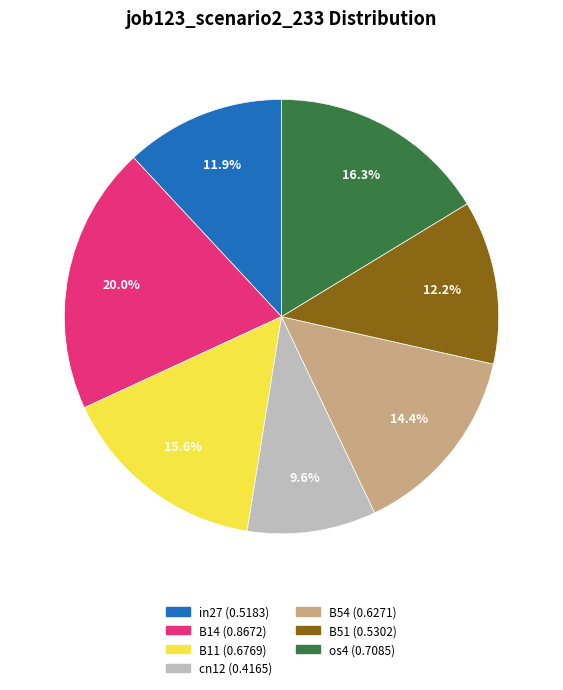

Count the number of slices in the pie.

7